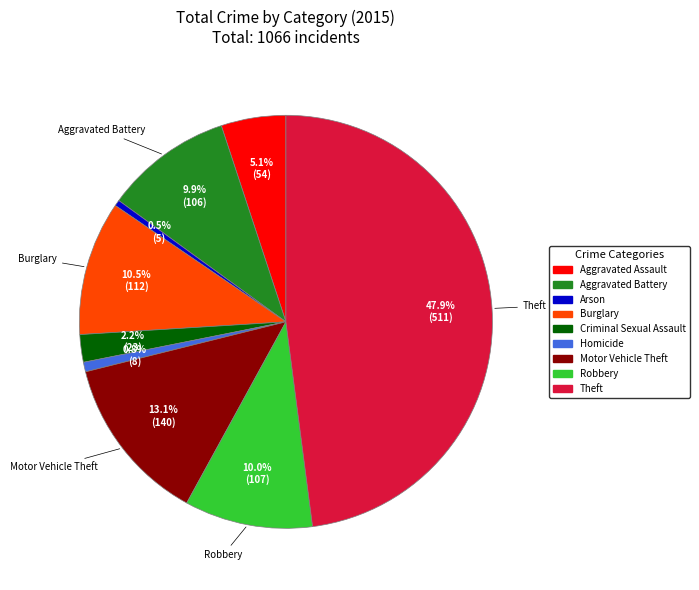

Is it true that Arson is 11% of the pie?

False